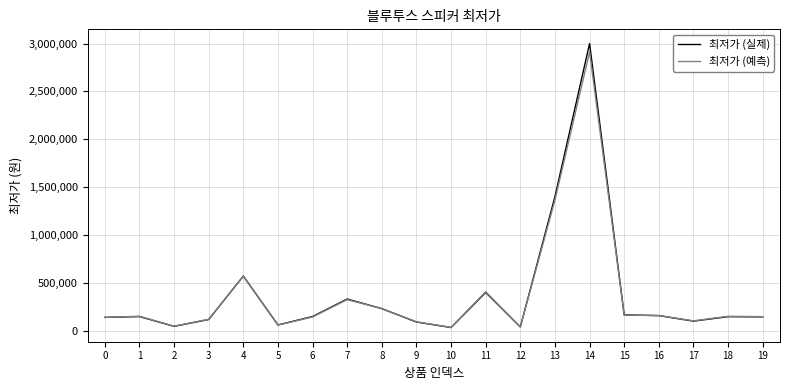

The value of 최저가 (예측) at 13 is 705463.9. True or false?

False